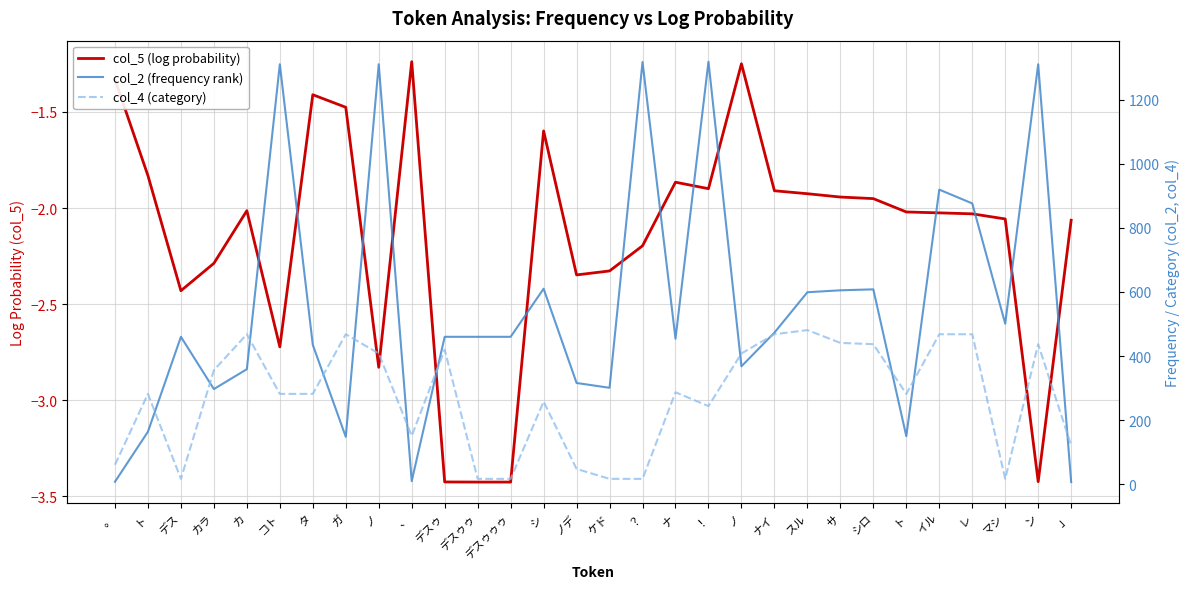

Reading left to right, extract all data points from this chart.

col_5 (log probability): -1.3	-1.8	-2.4	-2.3	-2.0	-2.7	-1.4	-1.5	-2.8	-1.2	-3.4	-3.4	-3.4	-1.6	-2.3	-2.3	-2.2	-1.9	-1.9	-1.2	-1.9	-1.9	-1.9	-2.0	-2.0	-2.0	-2.0	-2.1	-3.4	-2.1
col_2 (frequency rank): 8.0	164.0	460.0	297.0	359.0	1310.0	435.0	148.0	1310.0	10.0	460.0	460.0	460.0	610.0	316.0	301.0	1317.0	454.0	1318.0	368.0	473.0	599.0	605.0	608.0	150.0	919.0	876.0	501.0	1310.0	7.0
col_4 (category): 61.0	282.0	17.0	356.0	468.0	282.0	282.0	468.0	408.0	151.0	420.0	17.0	17.0	258.0	48.0	17.0	17.0	287.0	244.0	408.0	468.0	481.0	441.0	437.0	282.0	468.0	468.0	17.0	437.0	121.0